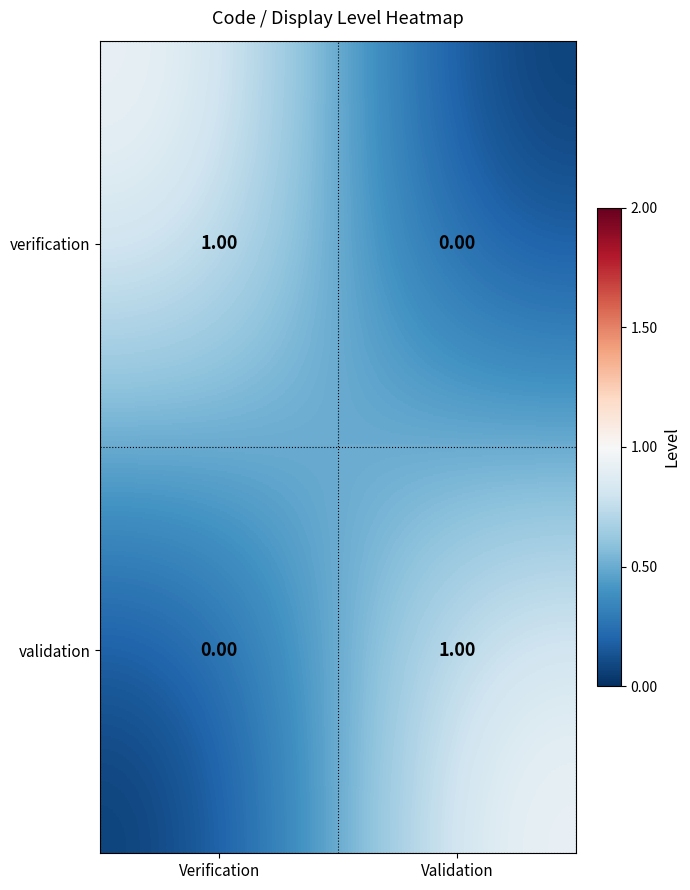

Which category has the lowest value in the verification series?

Validation